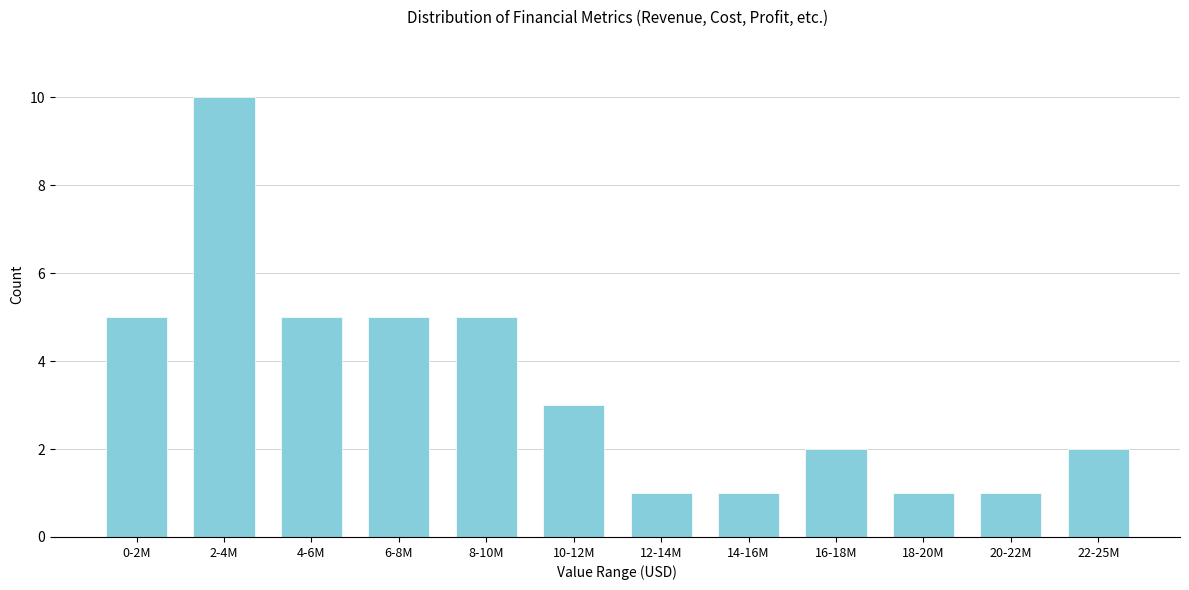

Reading left to right, list all the values displayed in this chart.

5	10	5	5	5	3	1	1	2	1	1	2